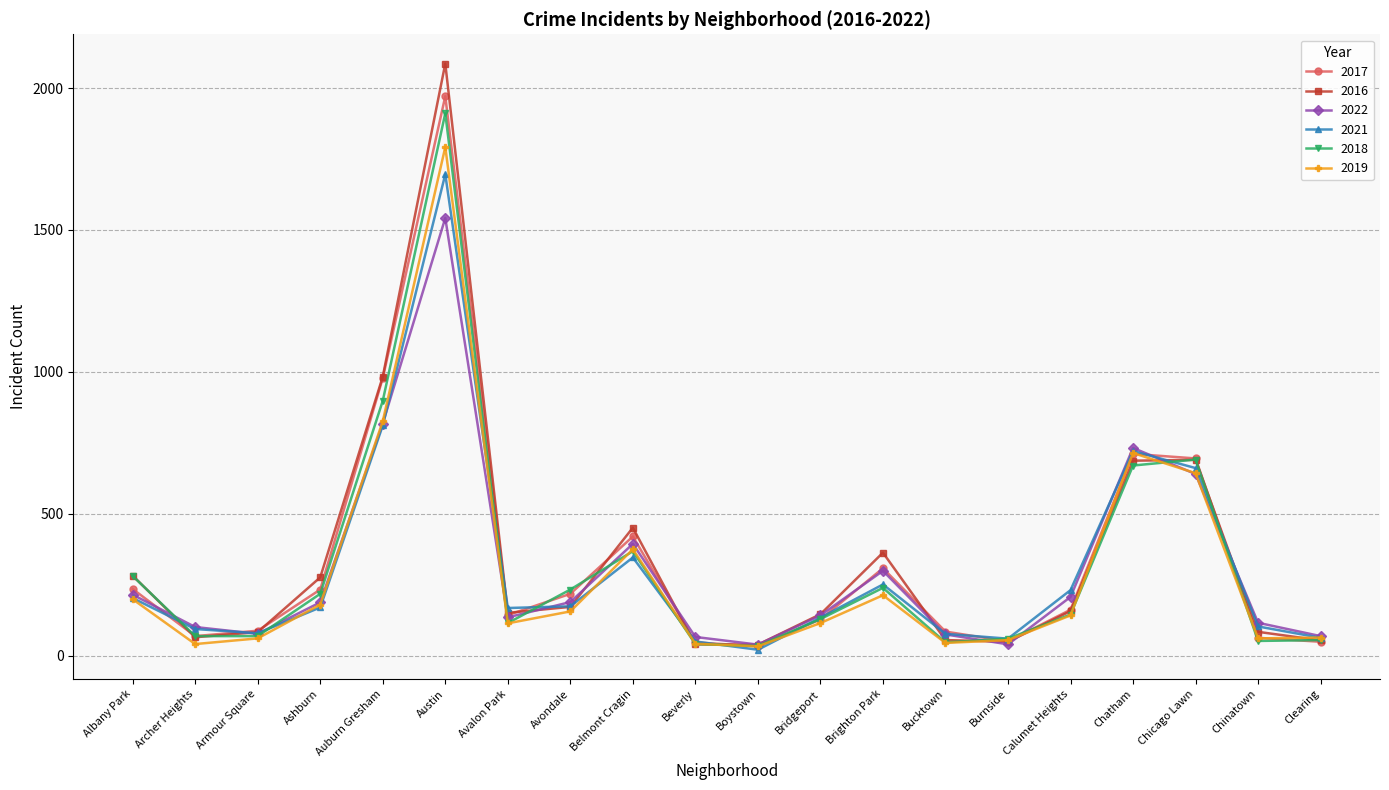

At which category does 2017 reach its first local peak?

Austin